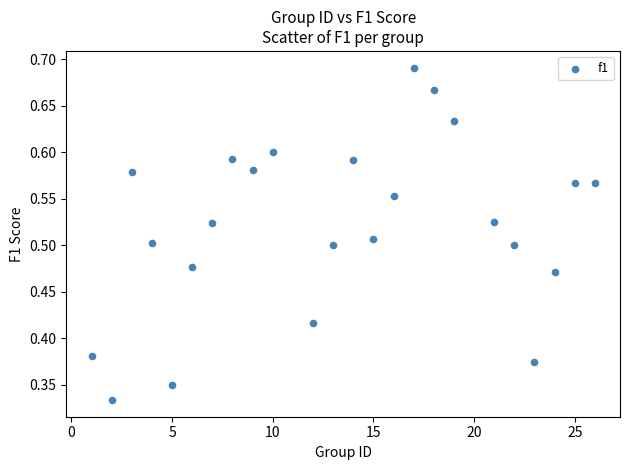

What is the range of X values (max minus min)?

25.0